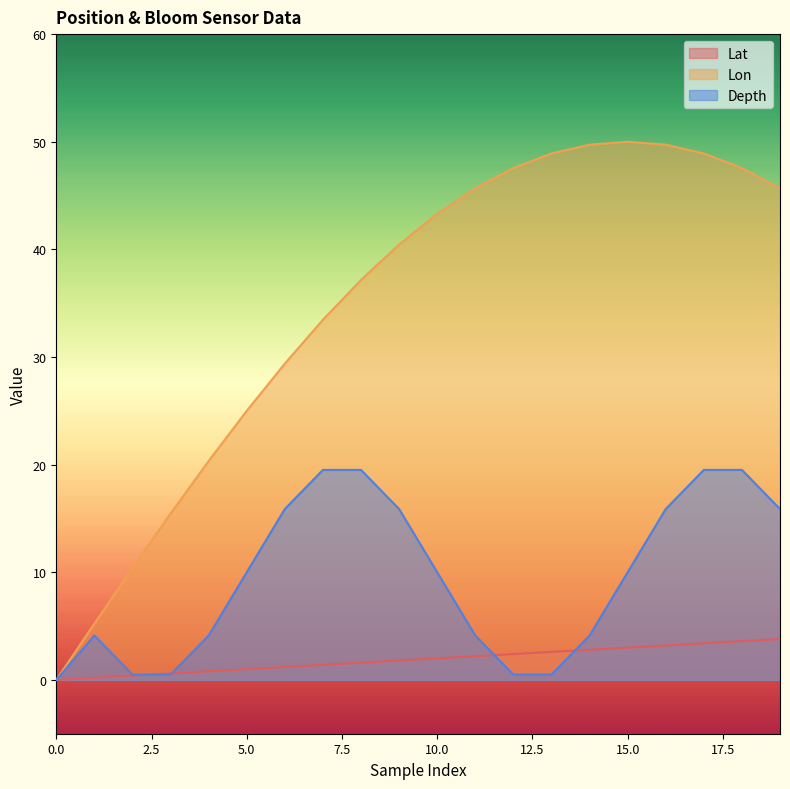

True or false: Depth and Lon cross at least once.

False